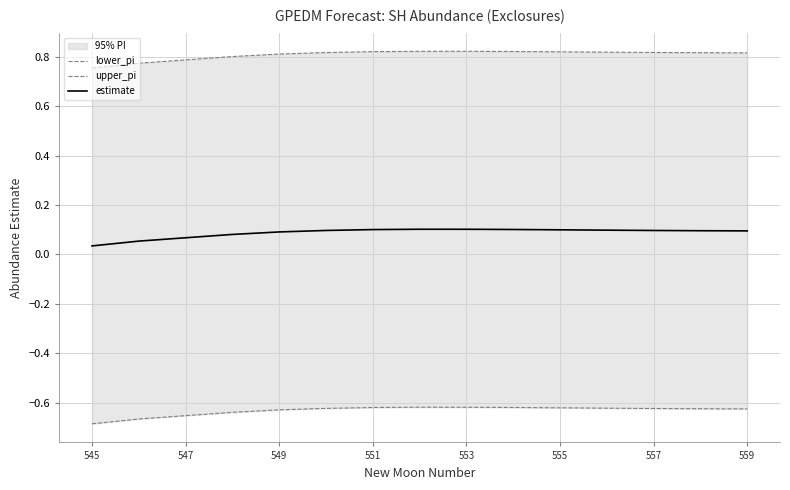

What is the highest value of the estimate series?

0.1